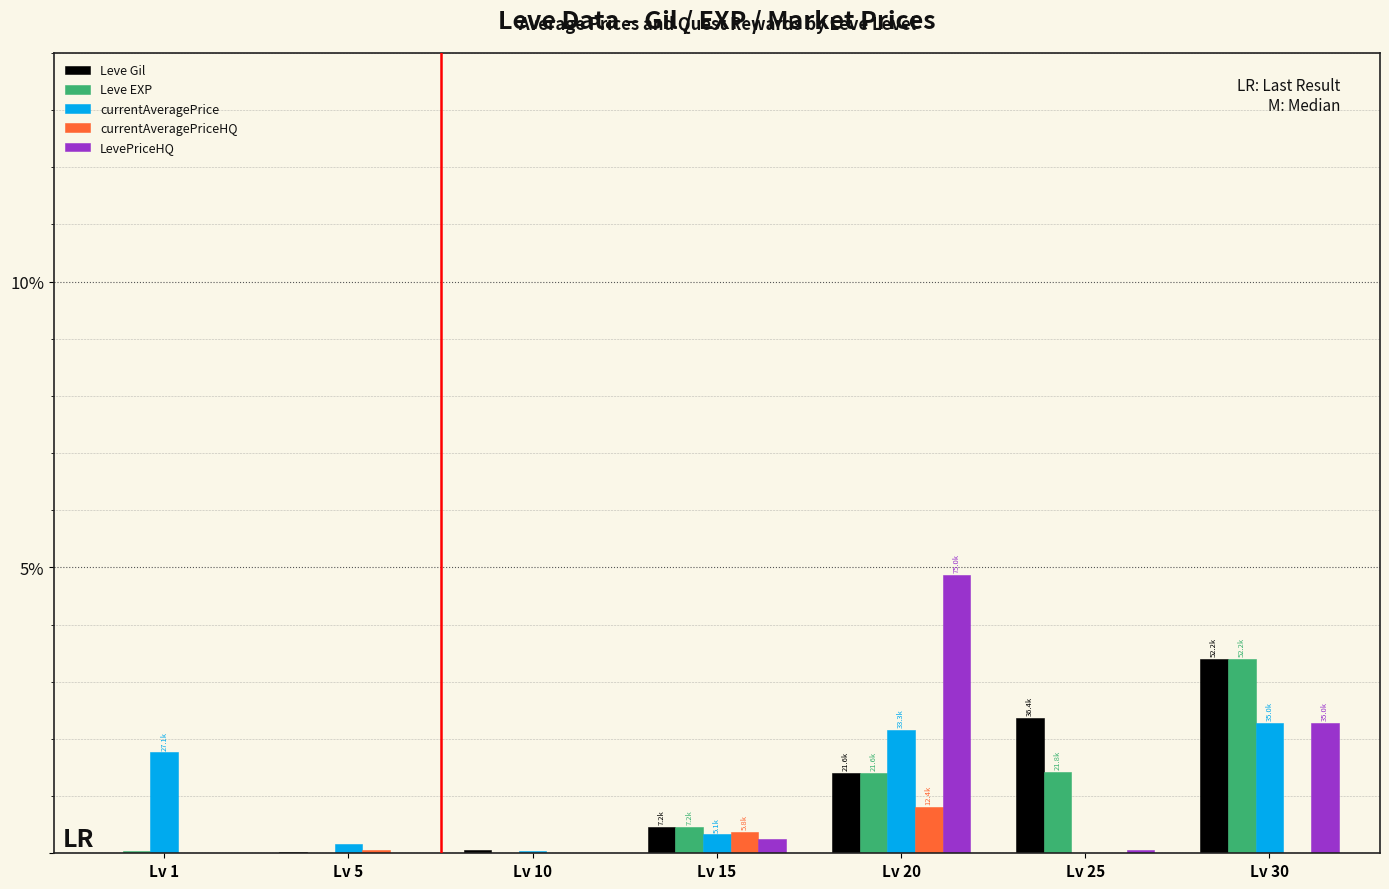

At which category is the sum across all series the highest?

Lv 30